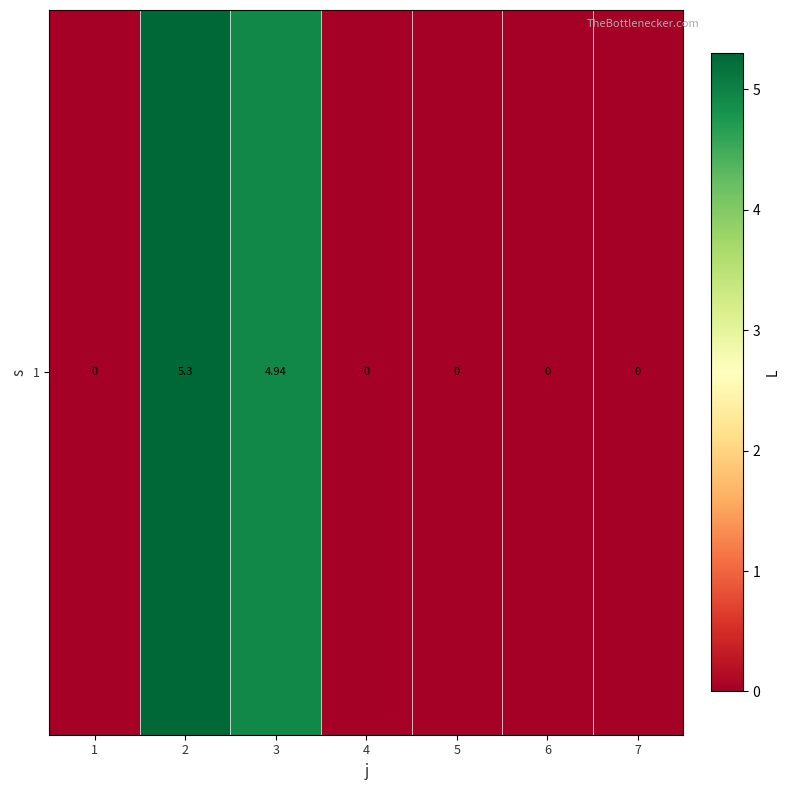

Is it true that the value at 4 is -1.7?

False